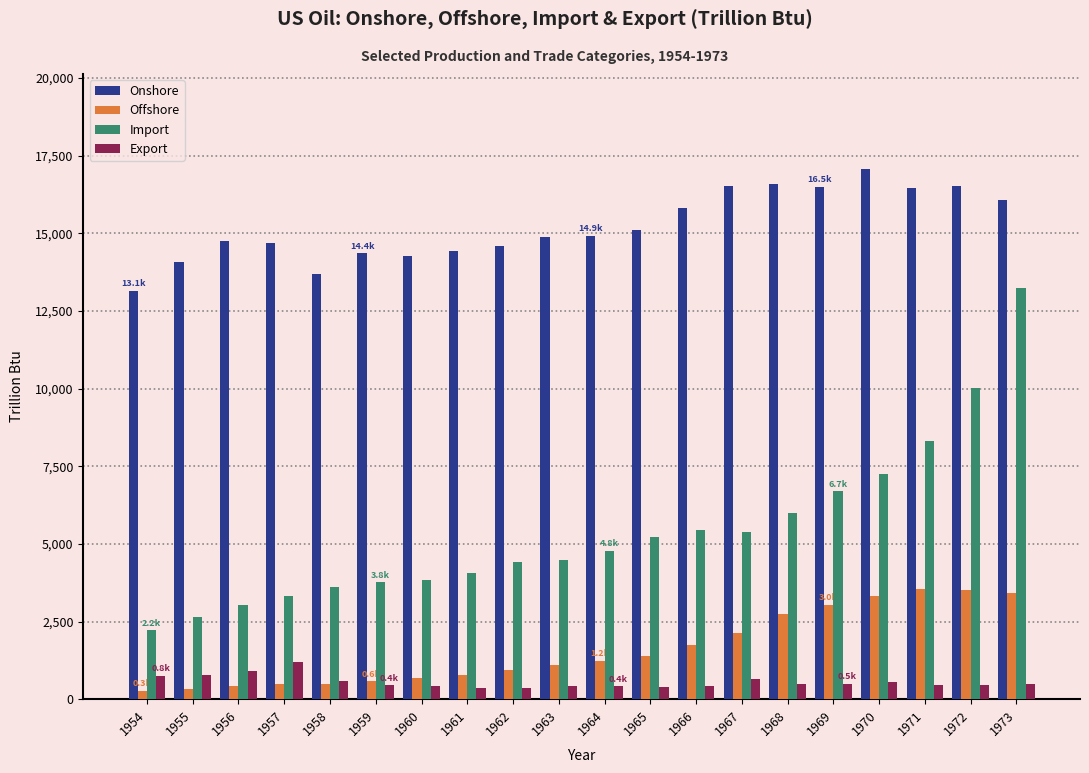

Is the value of Export at 1962 greater than the value of Offshore at 1972?

No